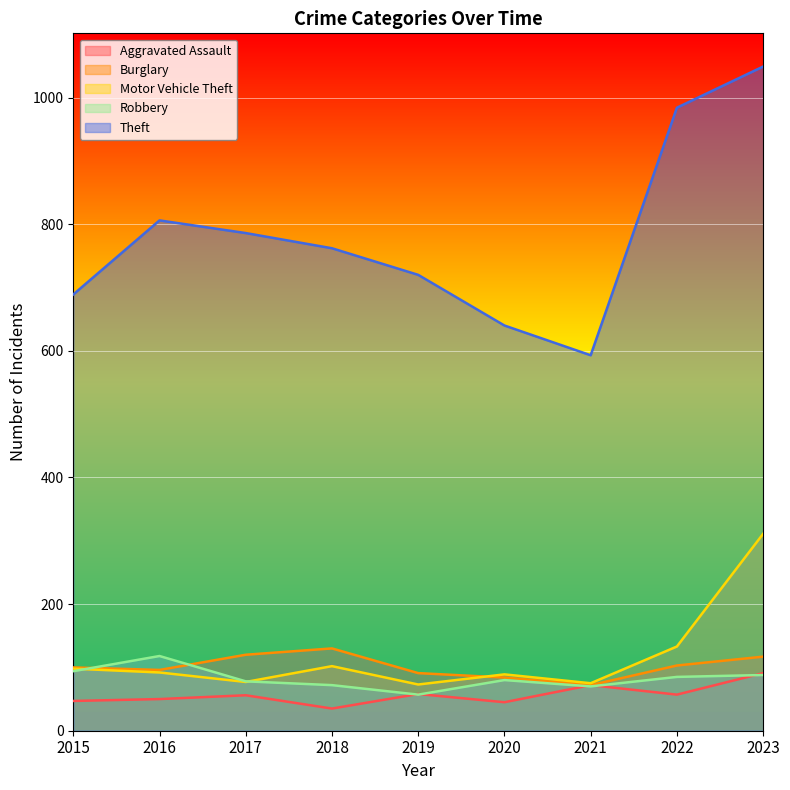

Between 2017 and 2021, which series saw the biggest shift?

Theft